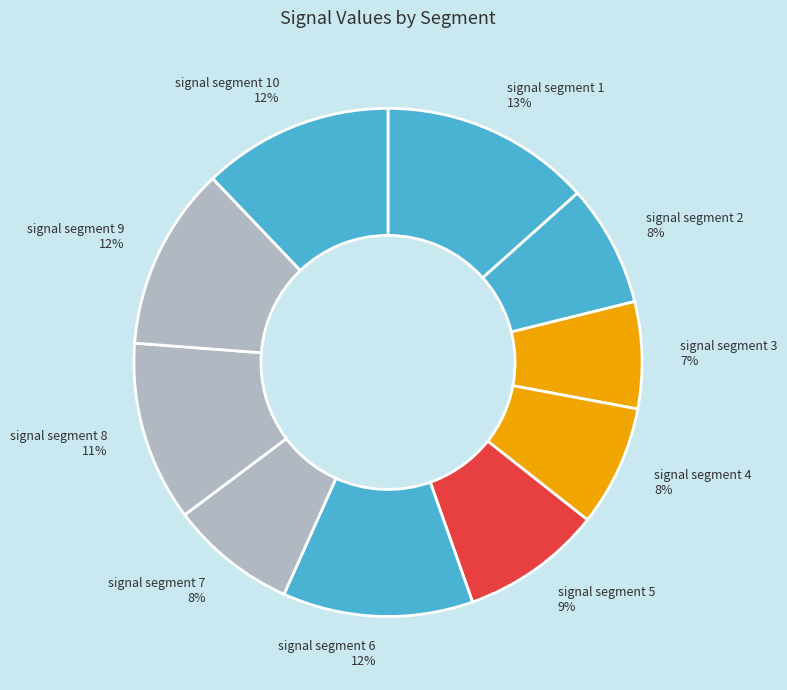

Which category has the biggest portion of the pie?

signal segment 1 13%